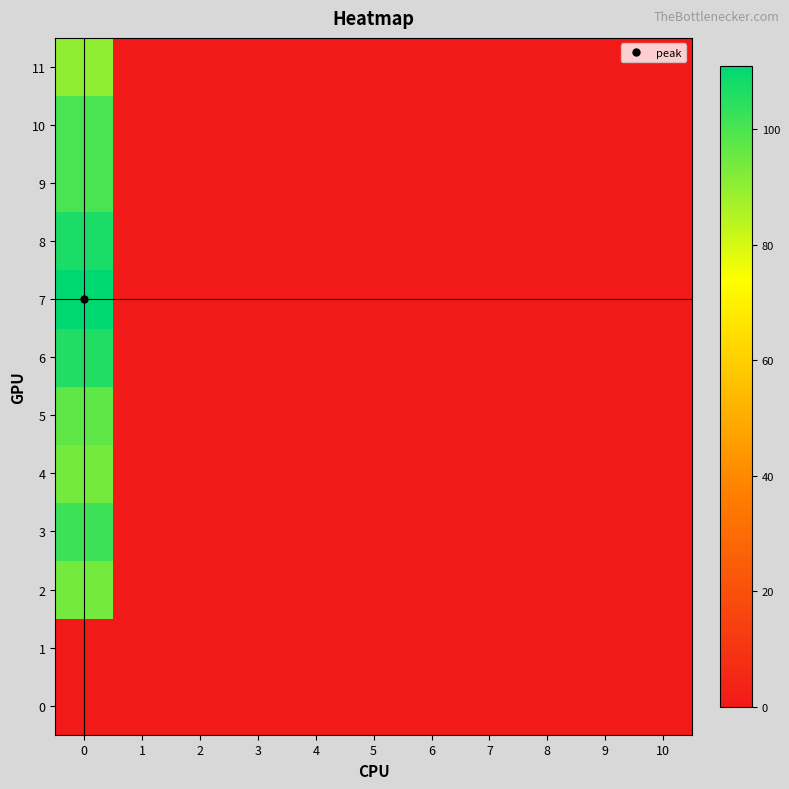

How many distinct data groups are displayed?

12